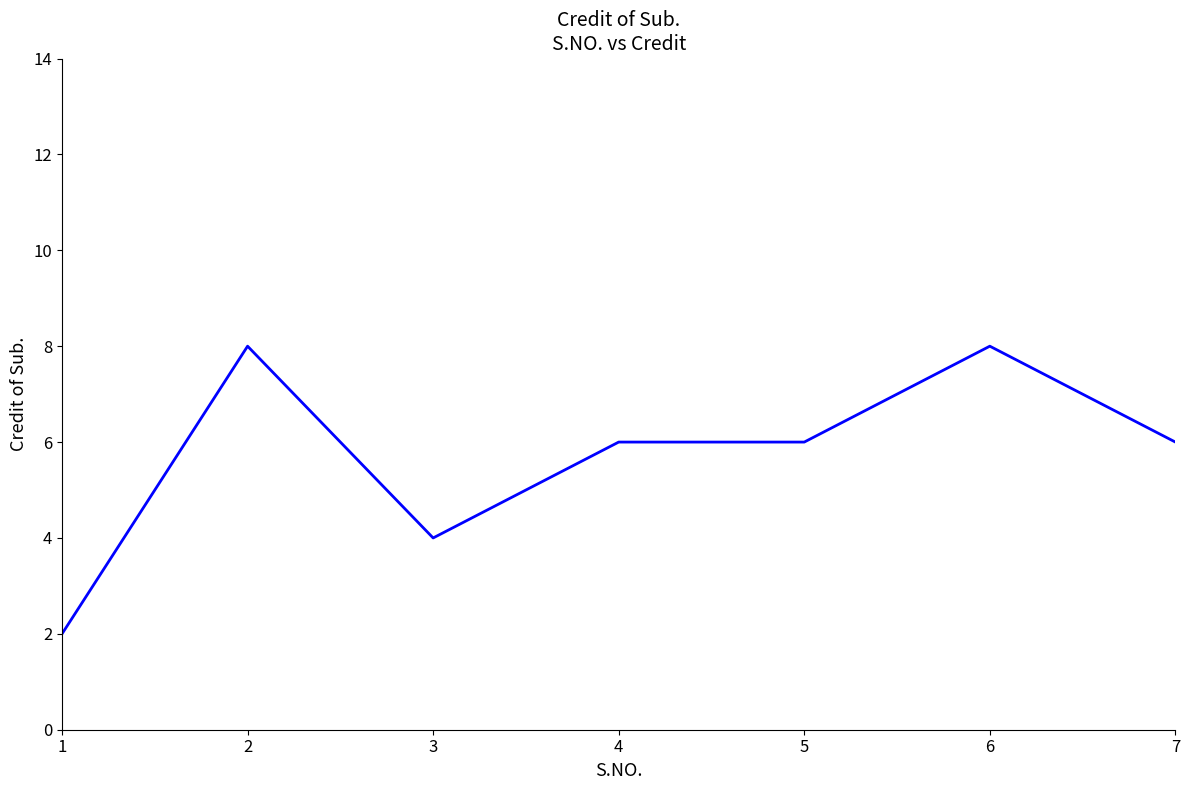

At which category does the data reach its first local valley?

3